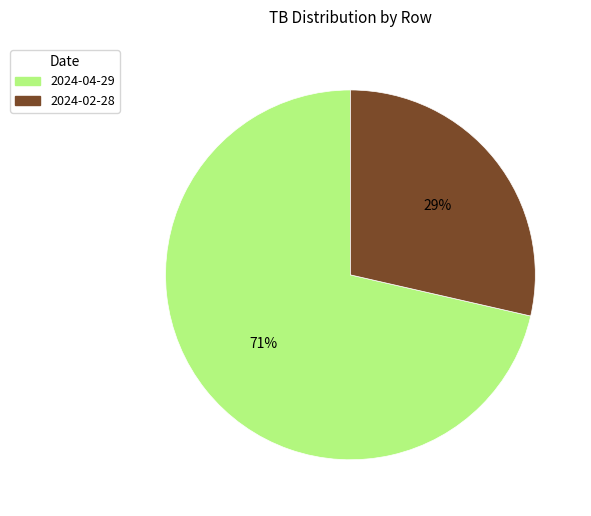

Is there any slice that represents more than half of the pie?

Yes